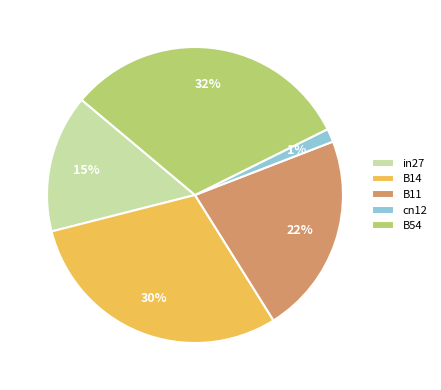

To the nearest percent, what is the difference between the B11 and B14 slice percentages?

8%